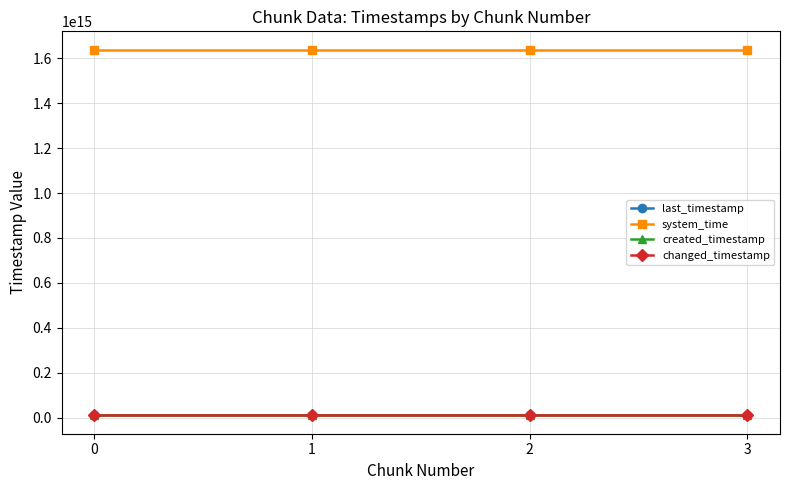

What is the difference between the maximum and second lowest values in the system_time series?

25606464